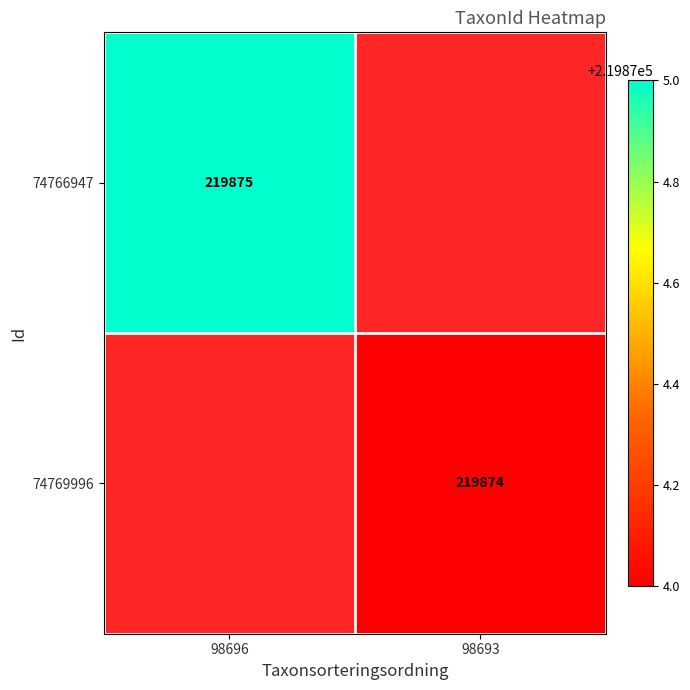

True or false: 74769996 has a value of 318027.9 at 98693.

False